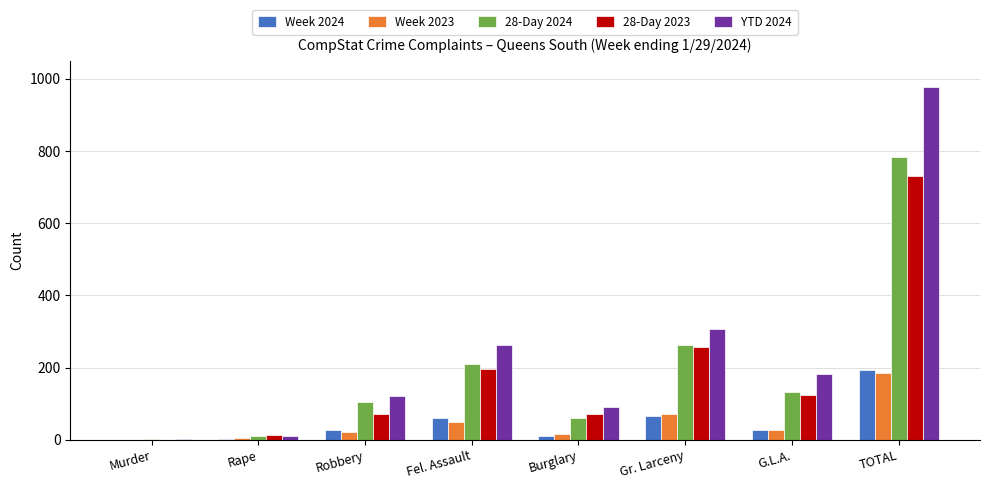

Which series has the largest total across all categories?

YTD 2024